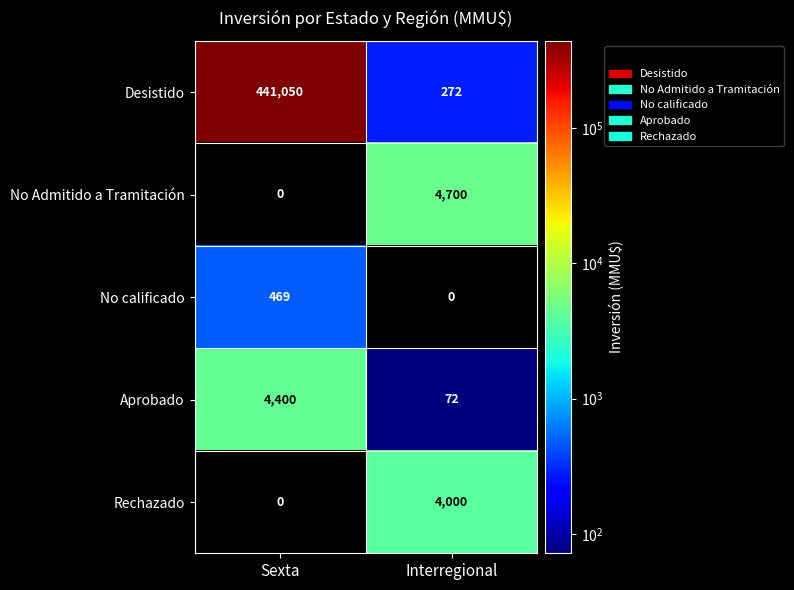

Which series has the largest range (max minus min)?

Desistido